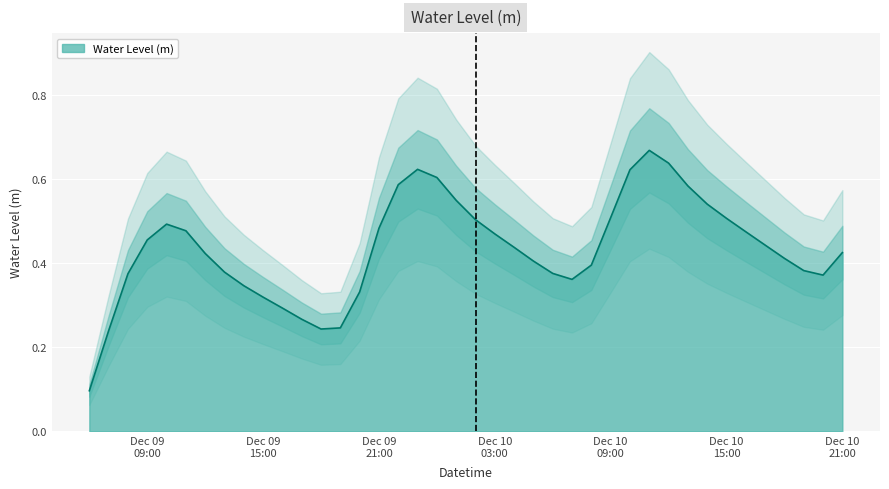

Reading right to left, extract all data points from this chart.

0.4	0.4	0.4	0.4	0.4	0.5	0.5	0.5	0.6	0.6	0.7	0.6	0.5	0.4	0.4	0.4	0.4	0.4	0.5	0.5	0.5	0.6	0.6	0.6	0.5	0.3	0.2	0.2	0.3	0.3	0.3	0.3	0.4	0.4	0.5	0.5	0.5	0.4	0.2	0.1